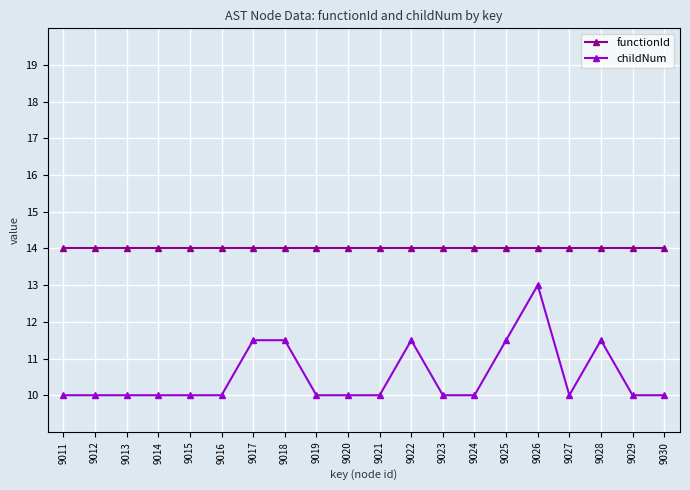

What is the value of the childNum point at the 1st from the left?

10.0